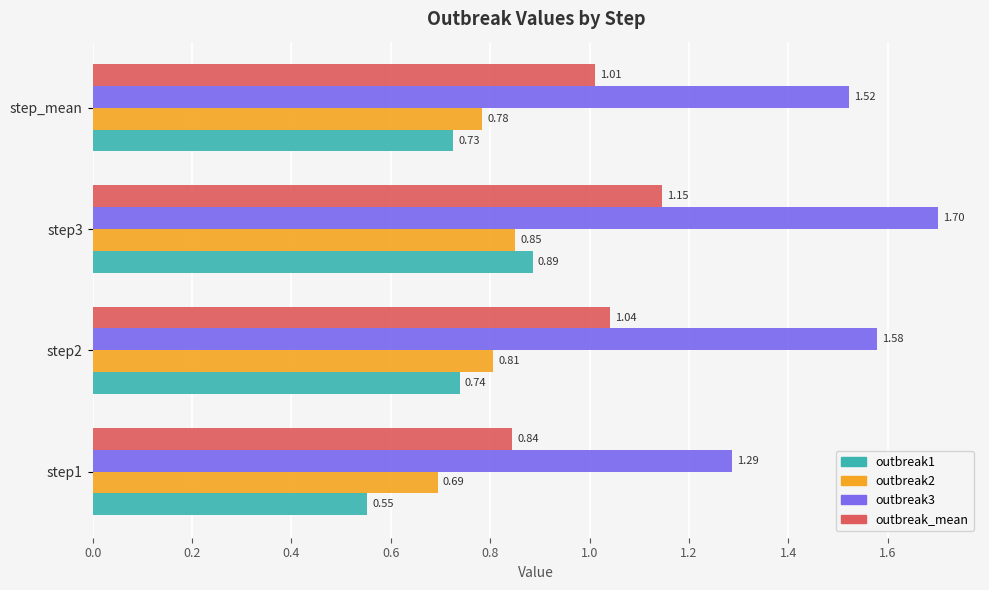

Which series has the largest total across all categories?

outbreak3